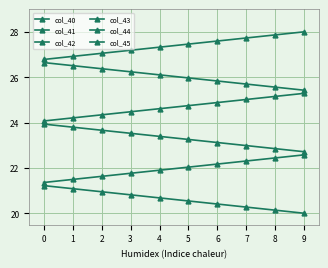

Count the number of categories in the chart.

10